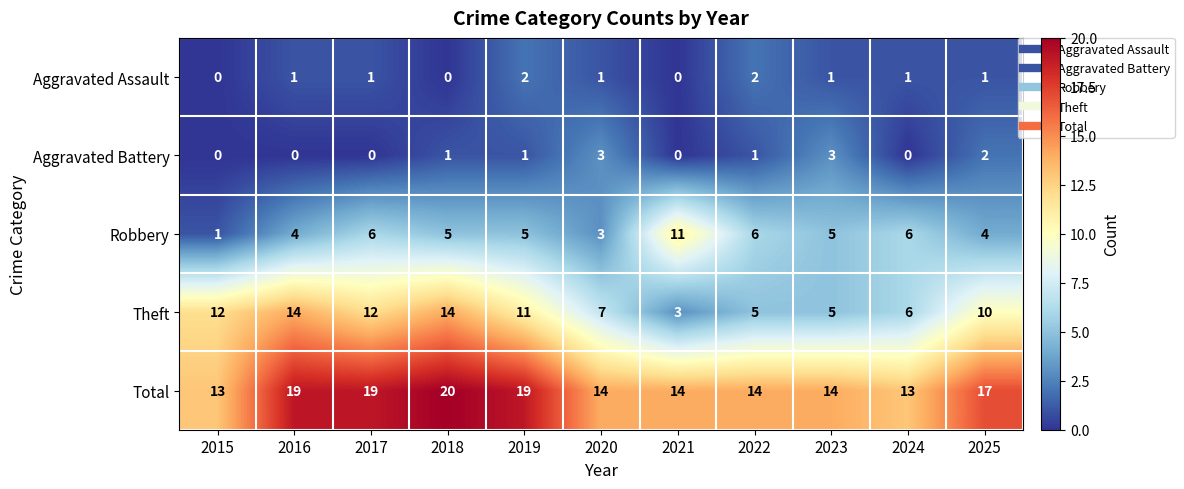

At which category is the sum across all series the highest?

2018